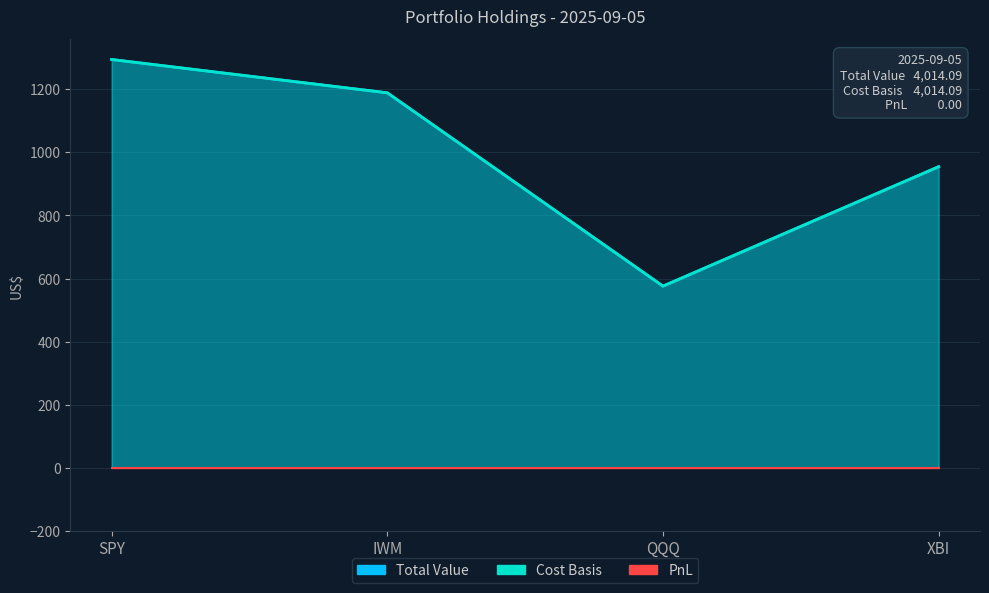

What is the average value of the Total Value series?

1003.5